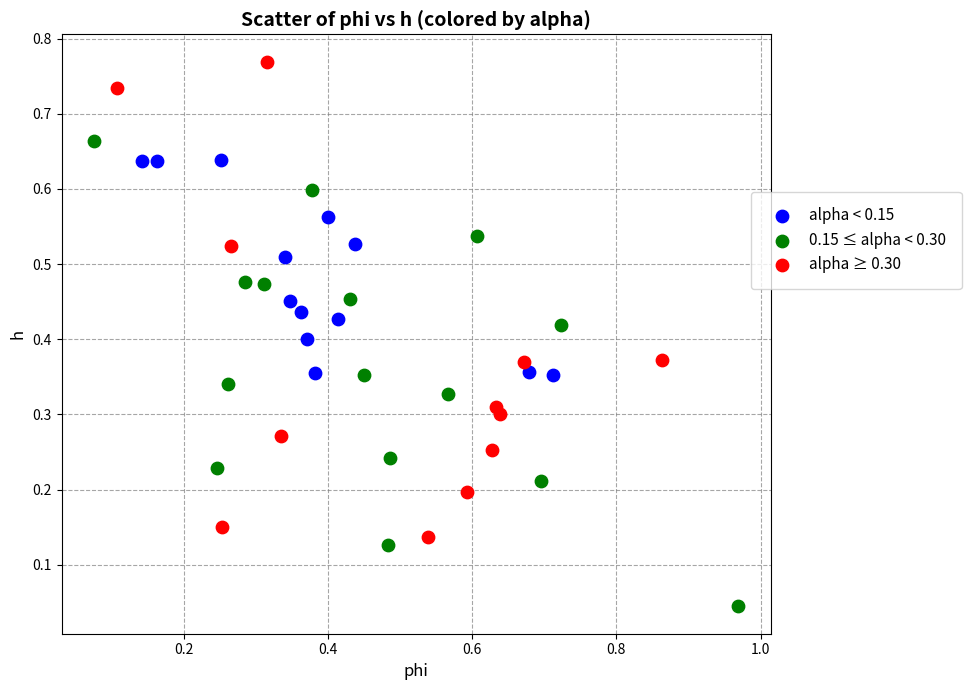

Which series contains the lowest Y value?

0.15 ≤ alpha < 0.30